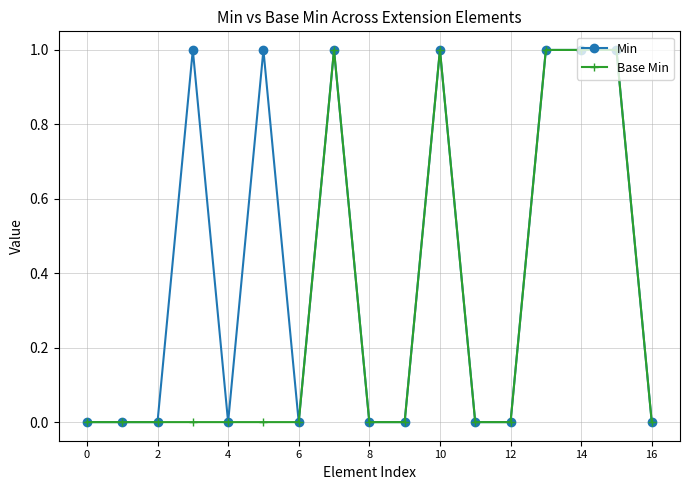

What are all the series names shown in the legend?

Min, Base Min